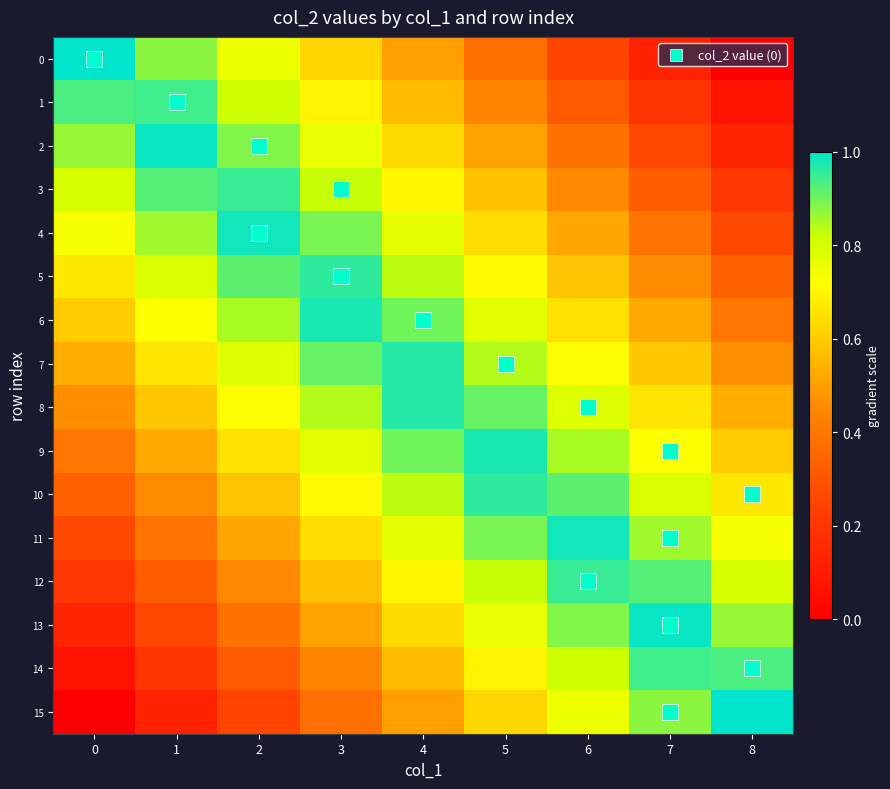

At which category is the sum across all series the highest?

4